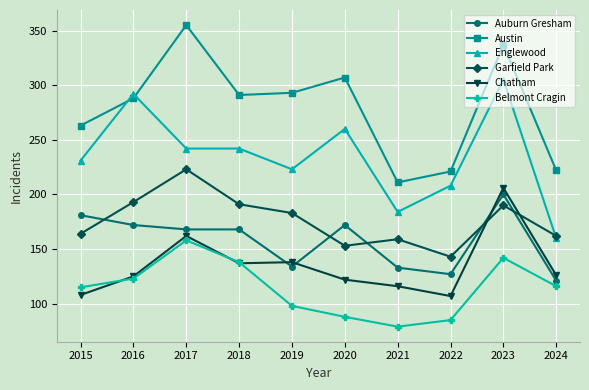

At which category is the sum across all series the highest?

2023